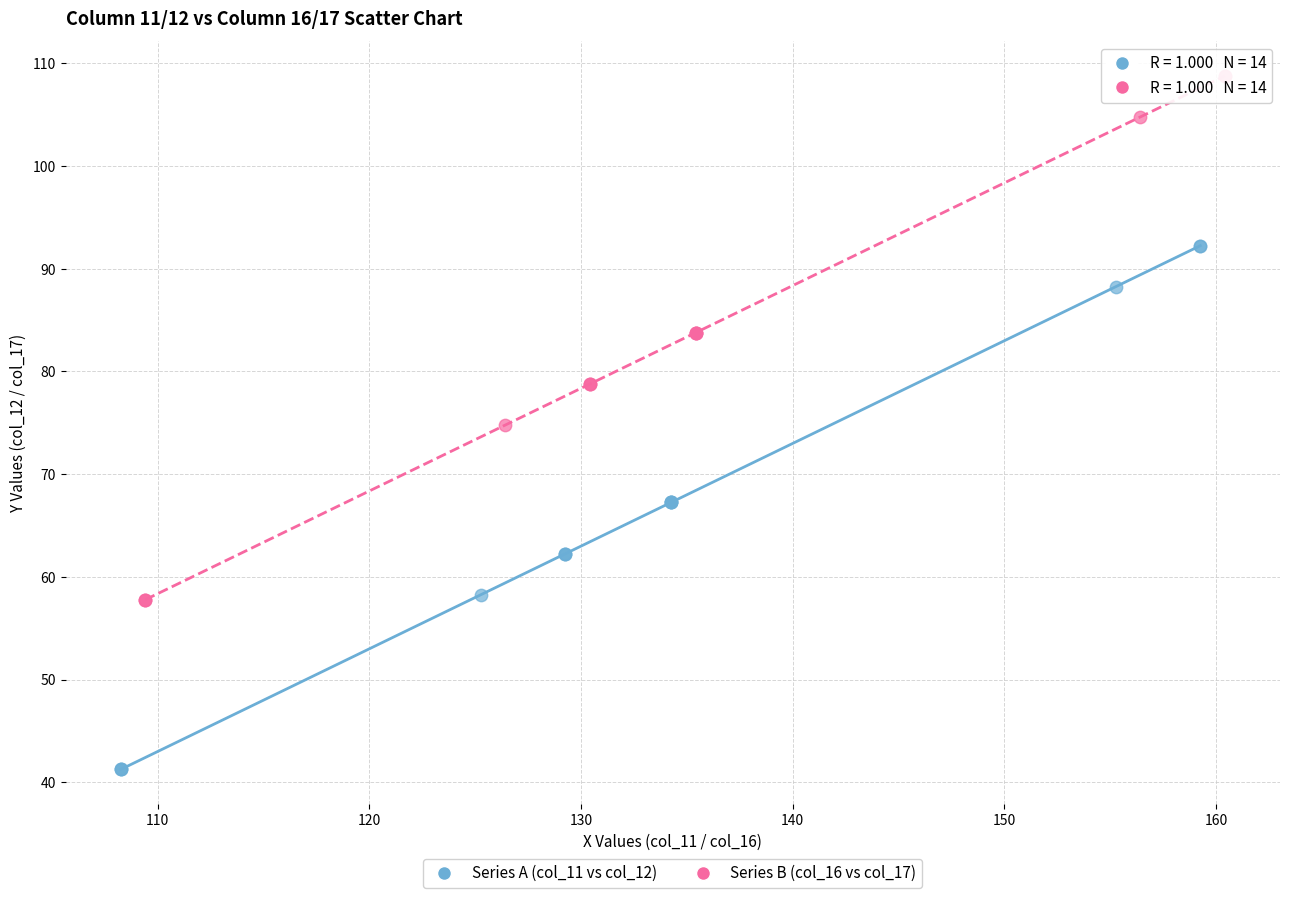

Which series reaches the minimum Y coordinate?

Series A (col_11 vs col_12)